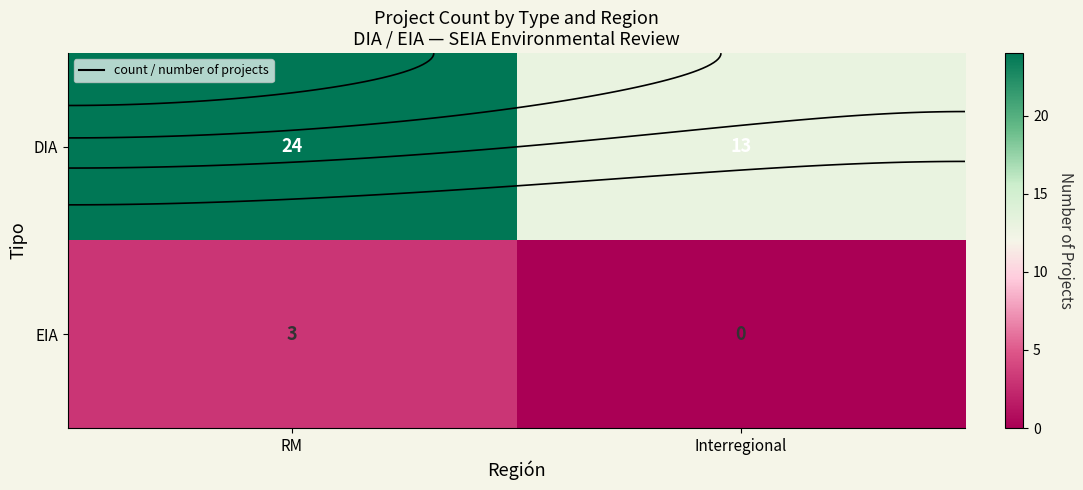

Which series has the widest spread of values?

DIA